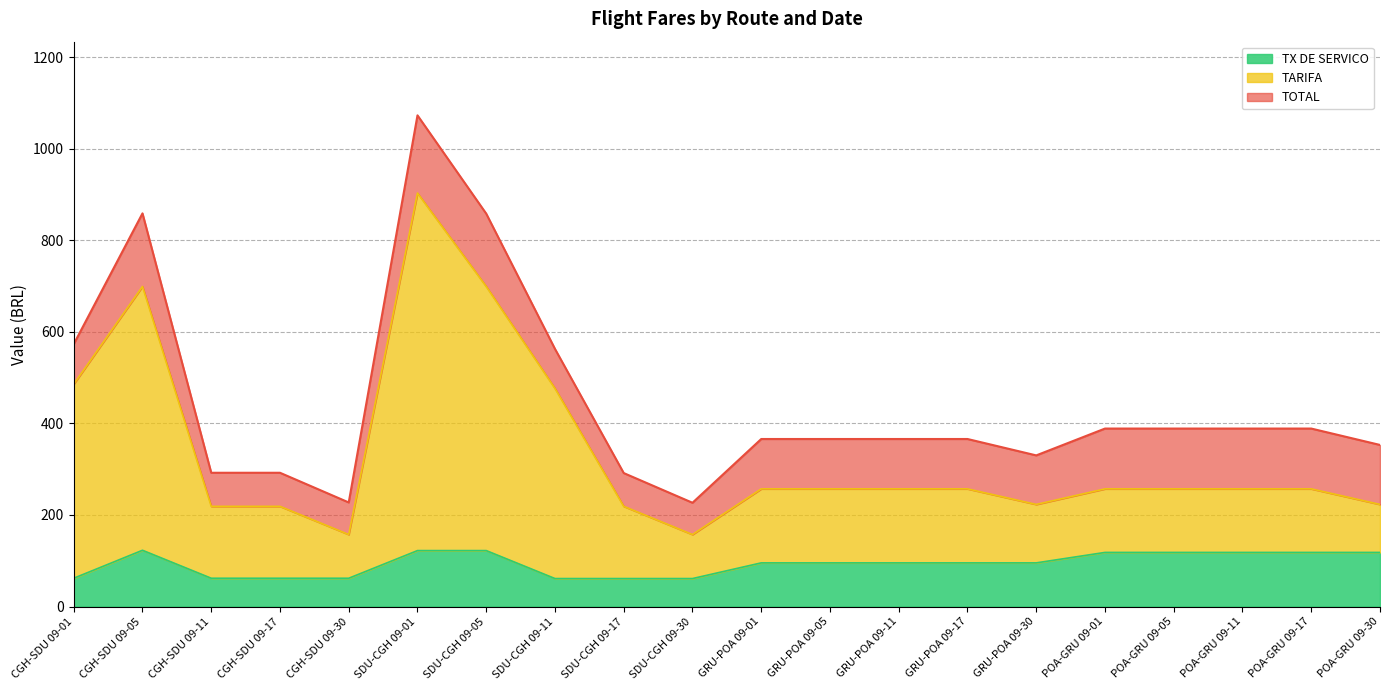

What is the average value of the TX DE SERVICO series?

93.3